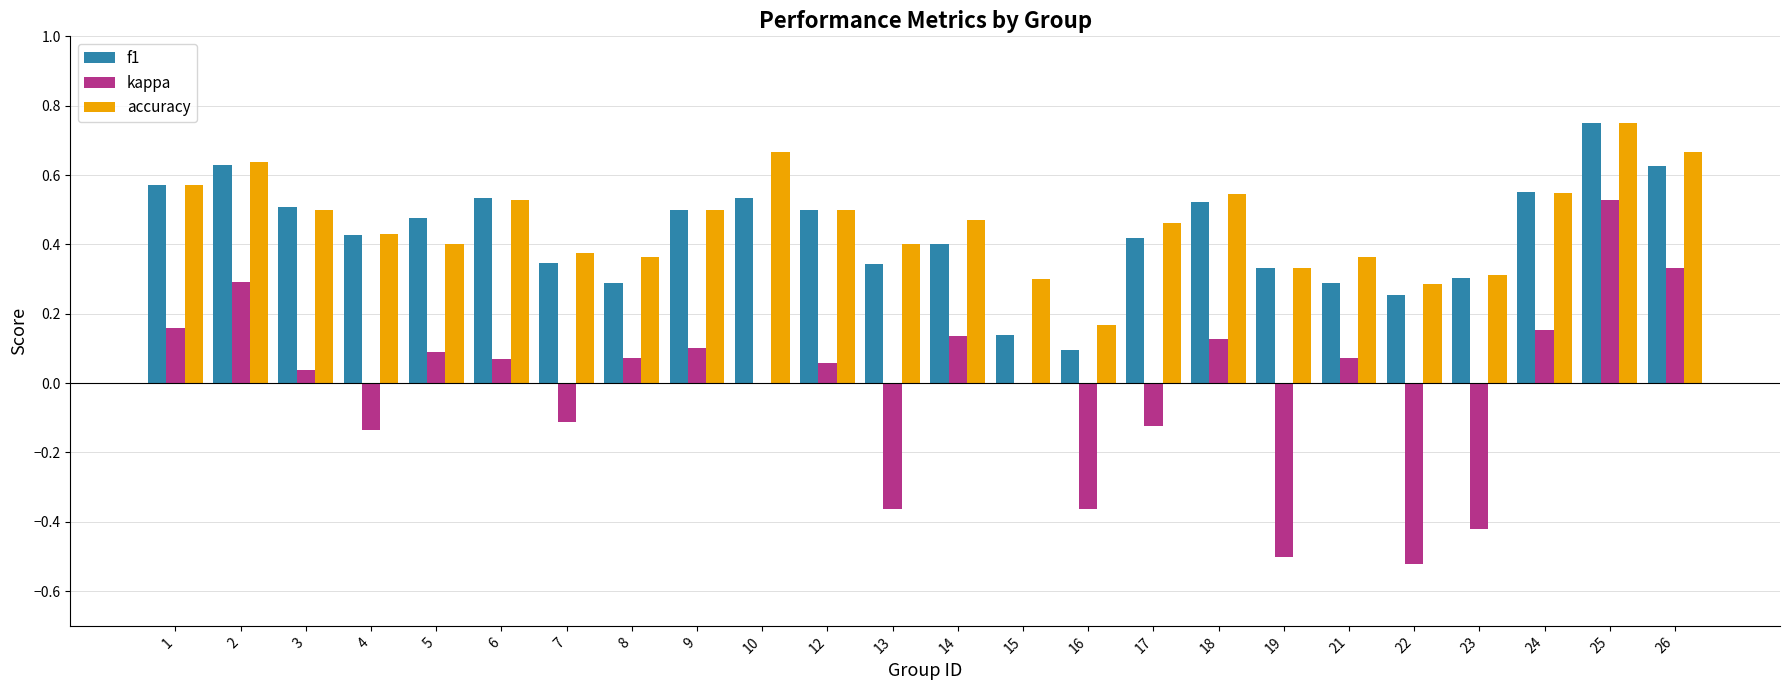

Which category has the highest value in the accuracy series?

25